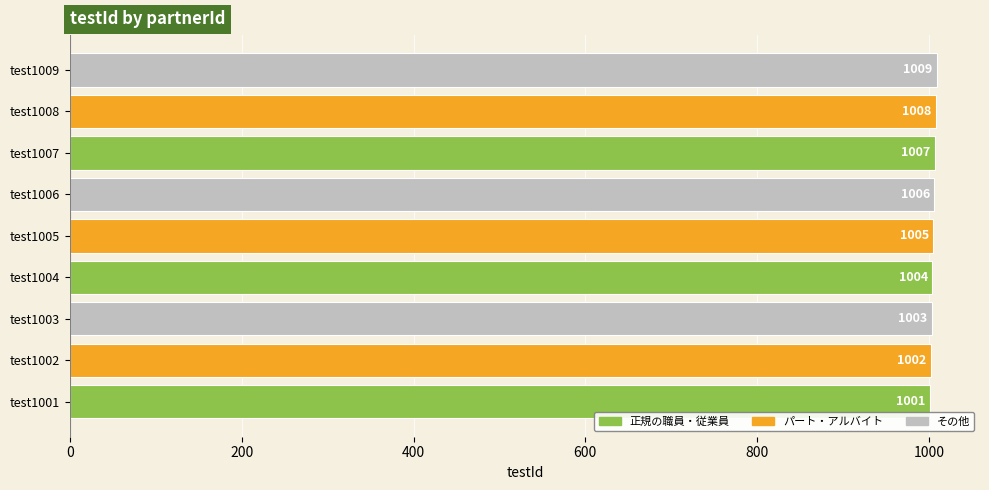

Where is the data nearest to the value 1005?

test1005